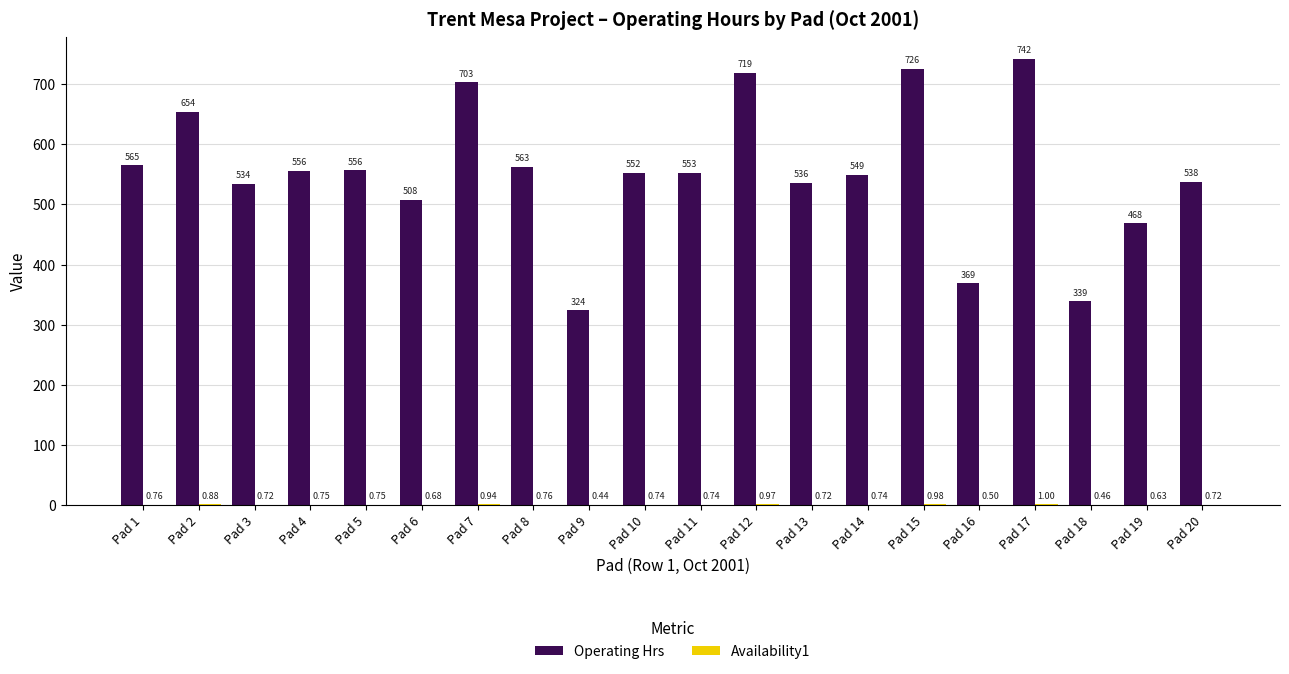

Which series has the largest total across all categories?

Operating Hrs